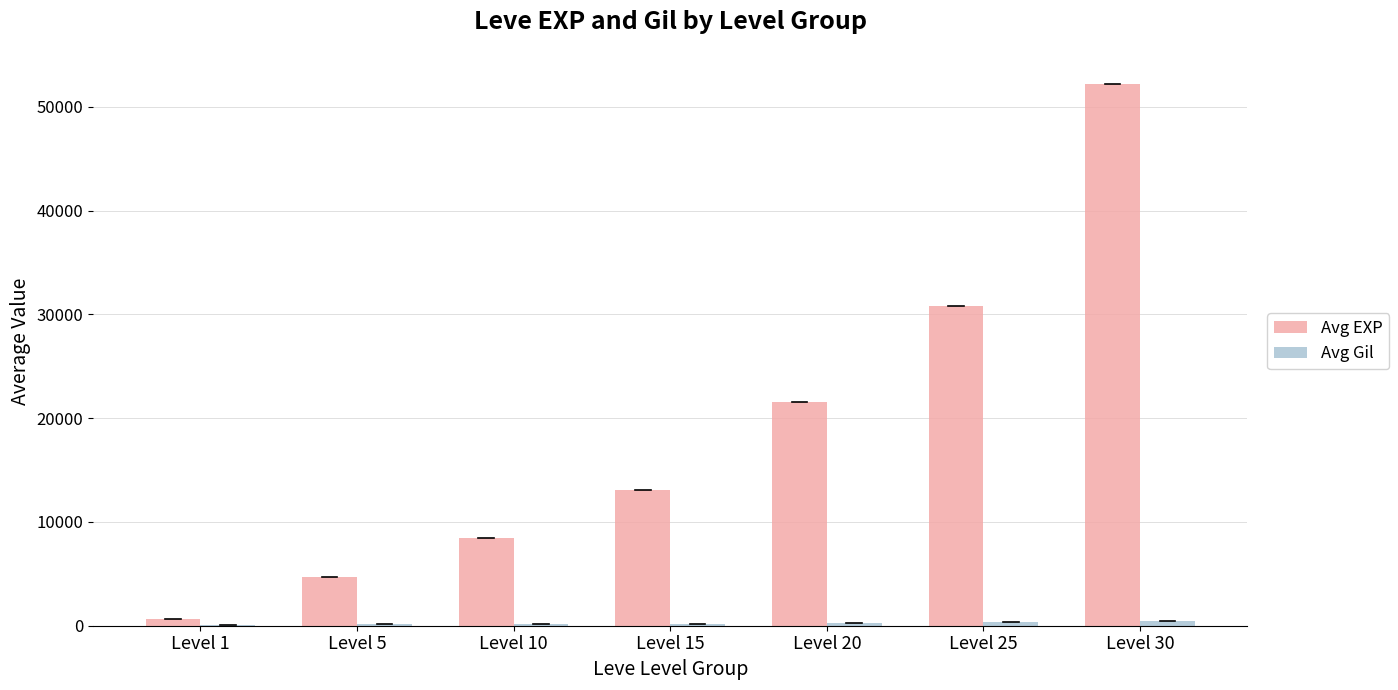

At which category does the chart reach its peak across all series?

Level 30